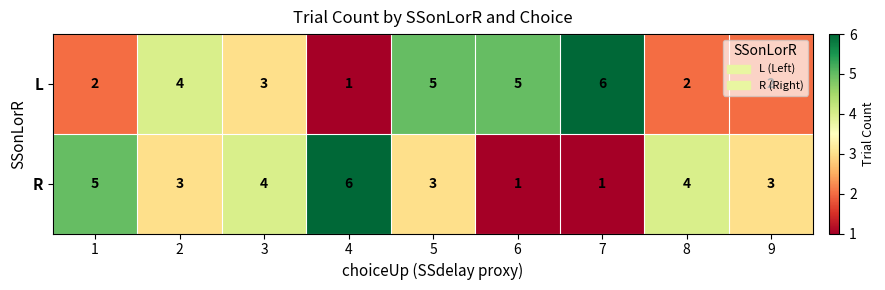

Count the L values in the range 2 to 5.

7